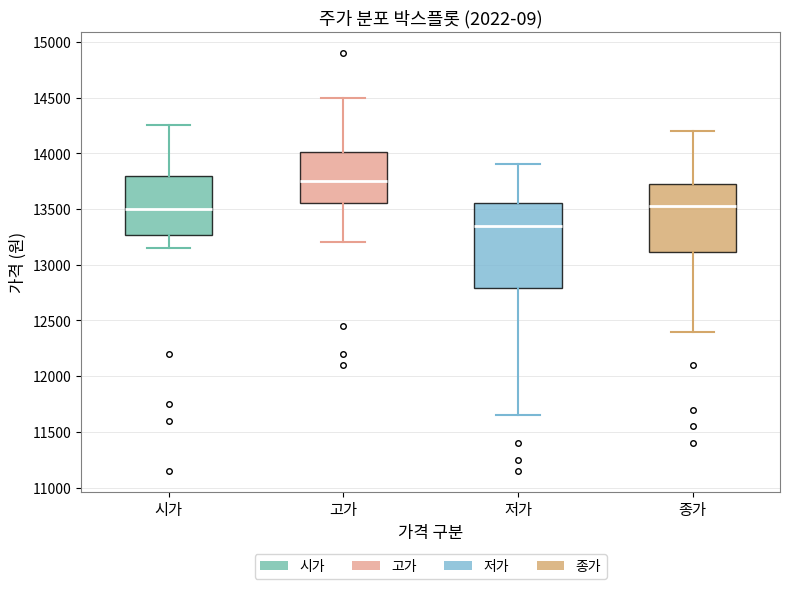

Comparing the boxes themselves (not the whiskers), which one is the tallest?

저가